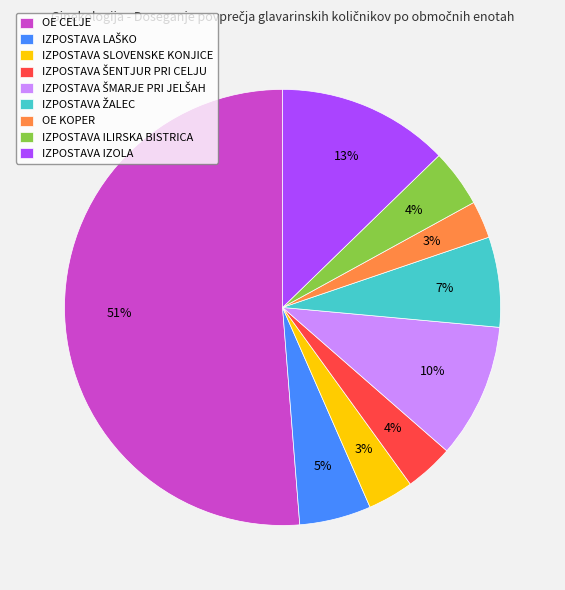

To the nearest percent, what percentage of the pie is IZPOSTAVA SLOVENSKE KONJICE?

3%